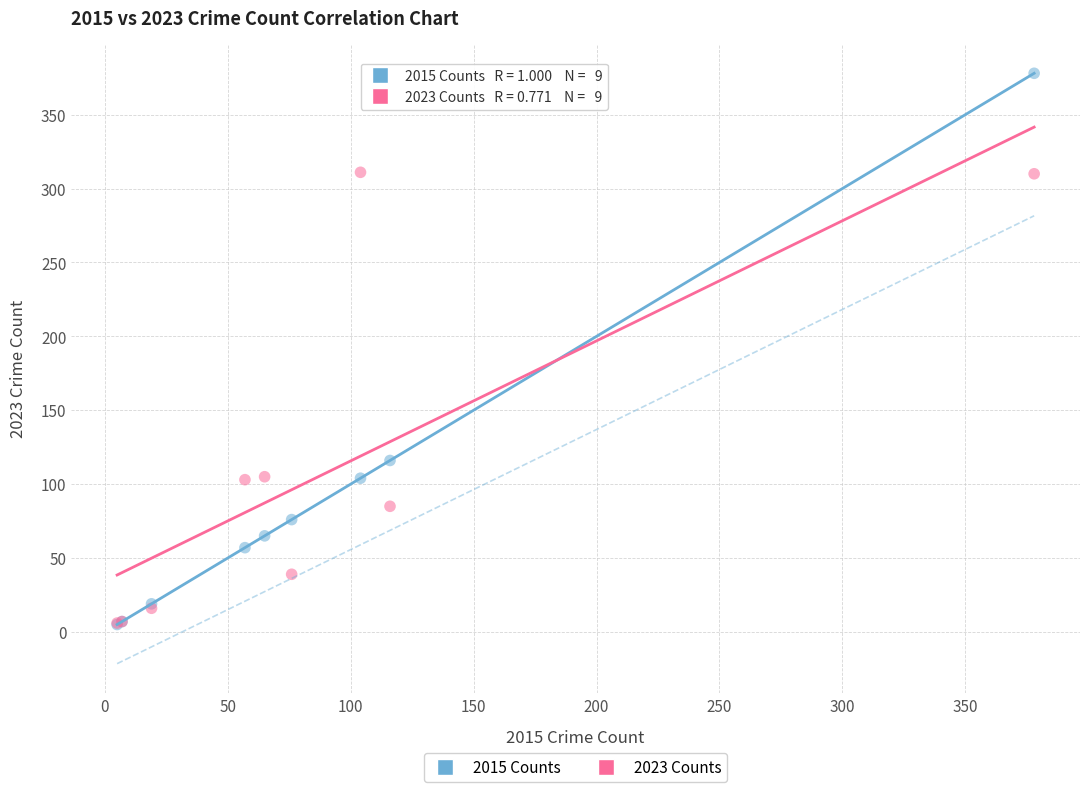

In the 2015 Counts series, what Y value is closest to 191?

116